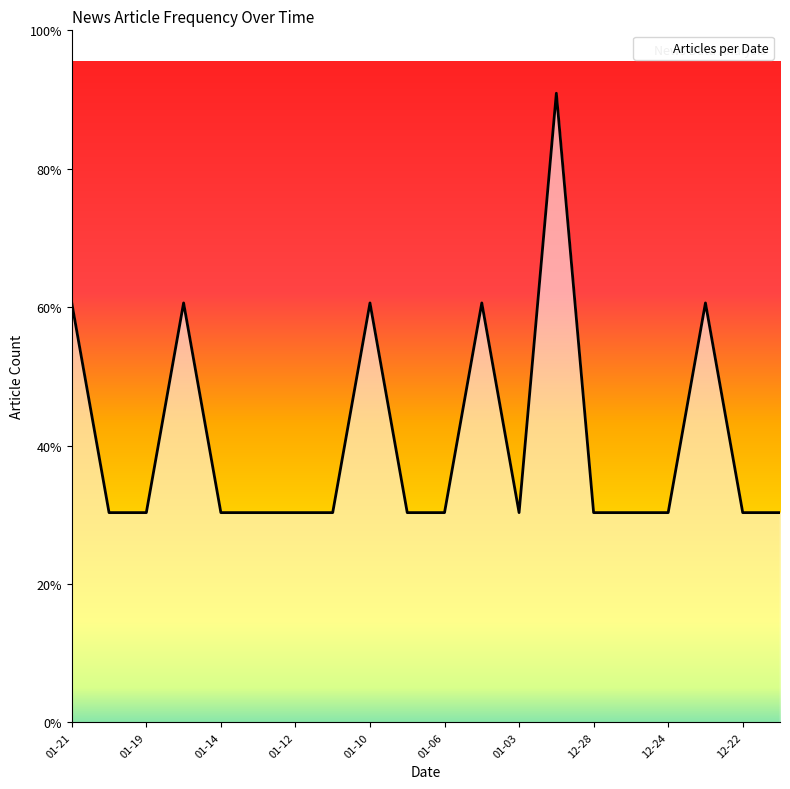

Does the chart have visible grid lines?

No